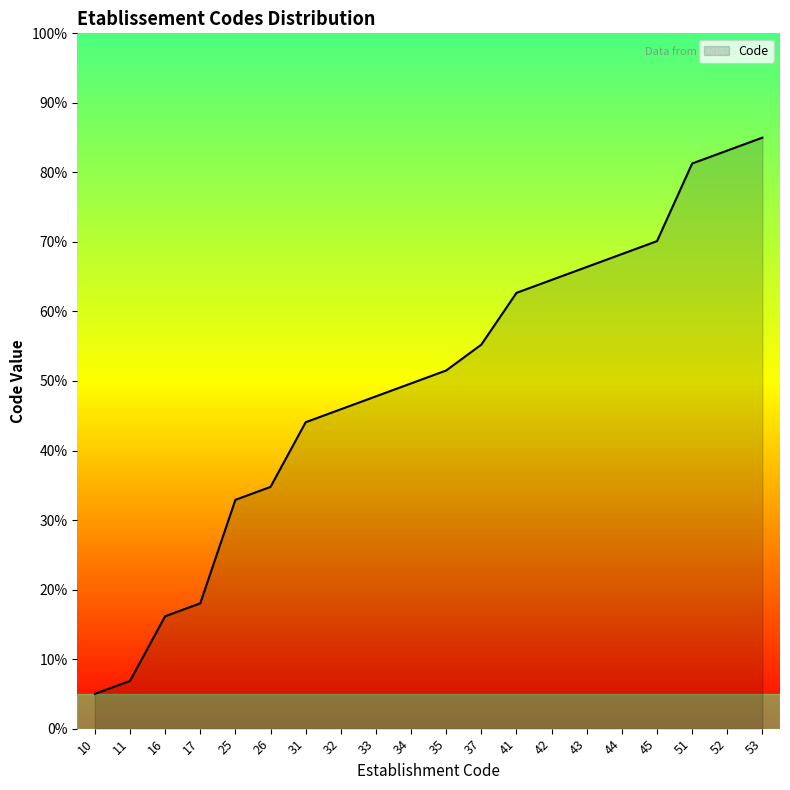

Reading left to right, what are all the values shown in this chart?

5.0	6.9	16.2	18.0	32.9	34.8	44.1	45.9	47.8	49.7	51.5	55.2	62.7	64.5	66.4	68.3	70.1	81.3	83.1	85.0